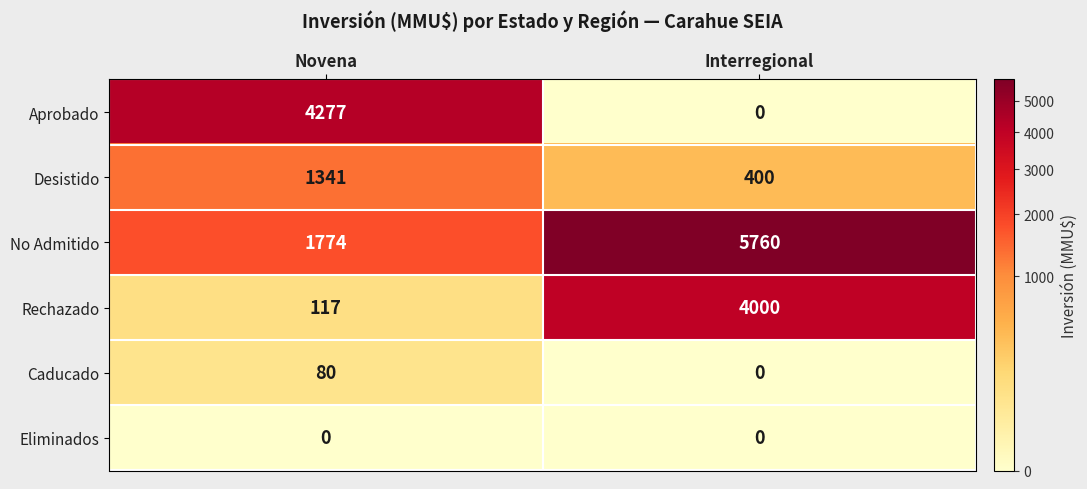

At Novena, list the series in order from smallest to largest.

Eliminados, Caducado, Rechazado, Desistido, No Admitido, Aprobado